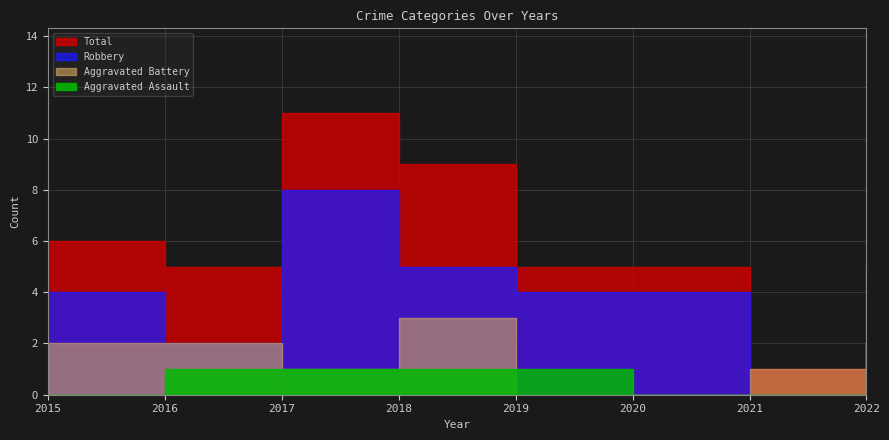

Count the number of data series in this chart.

4